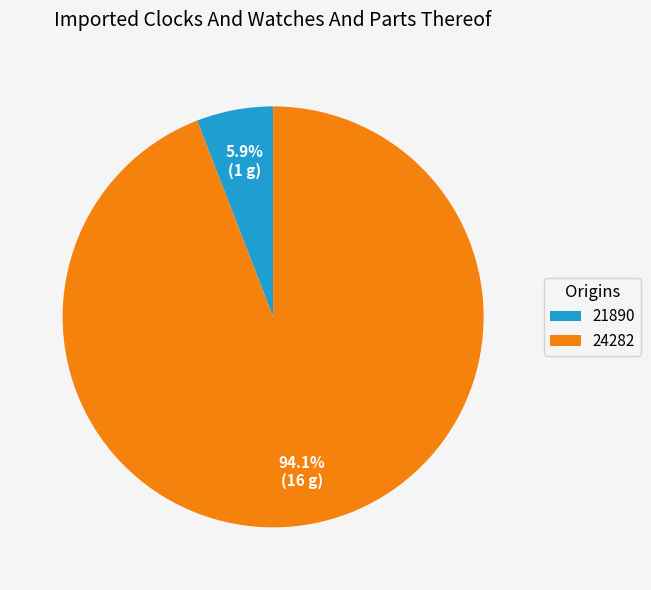

What portion of the pie excludes 21890?

94.1%